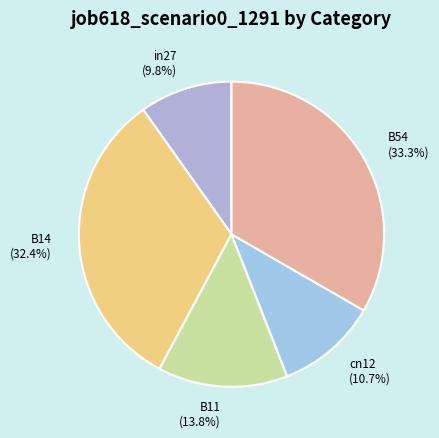

Is there any slice that represents more than half of the pie?

No